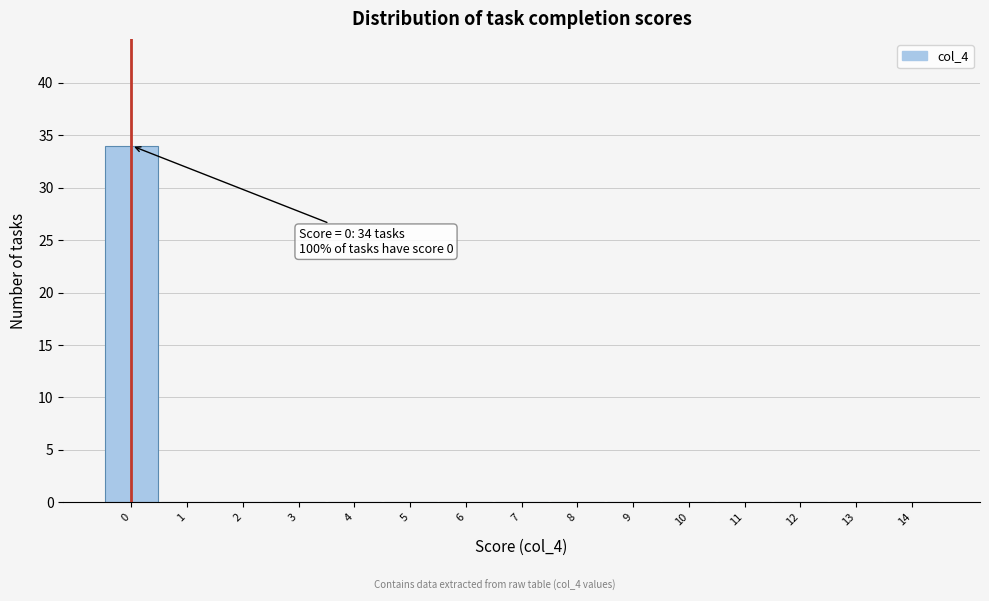

Which range on the x-axis has the tallest bar?

-0.5 to 0.5